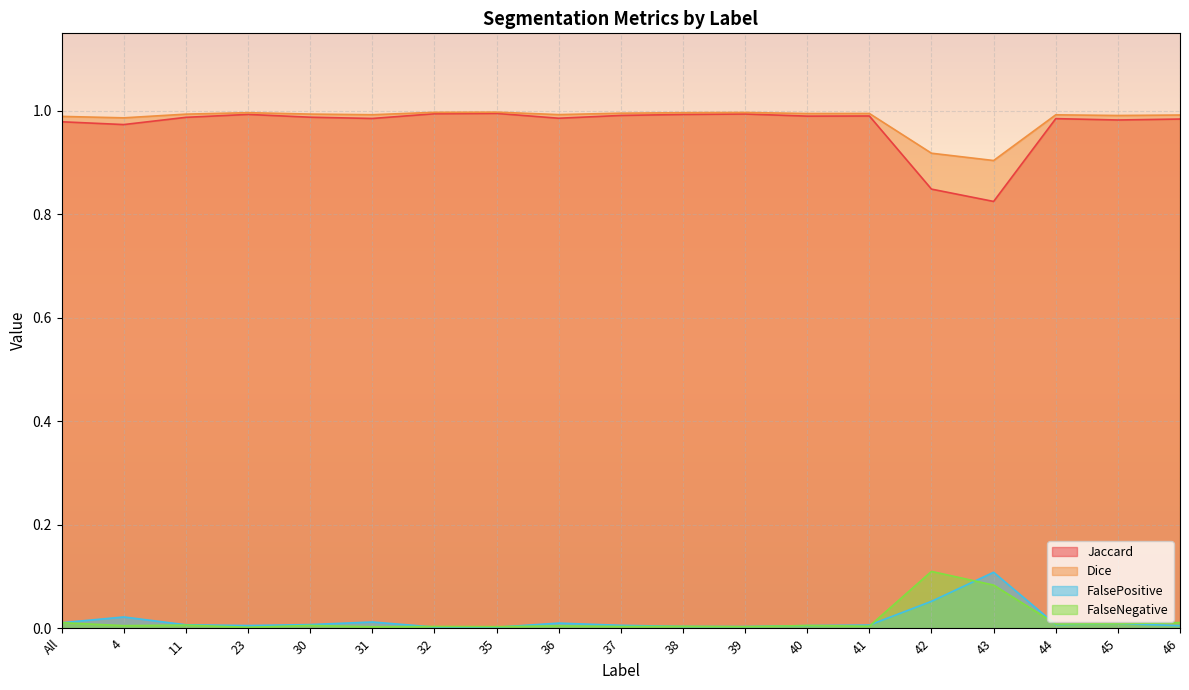

What is the total value across all series at 39?

2.0